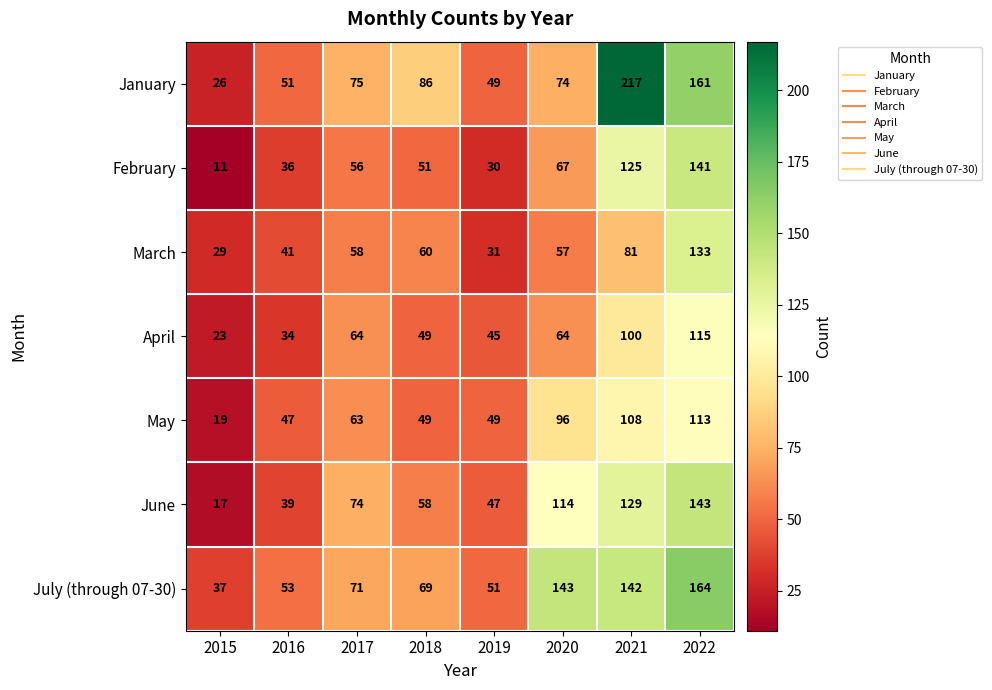

What is the sum of the May values at 2018 and 2022?

162